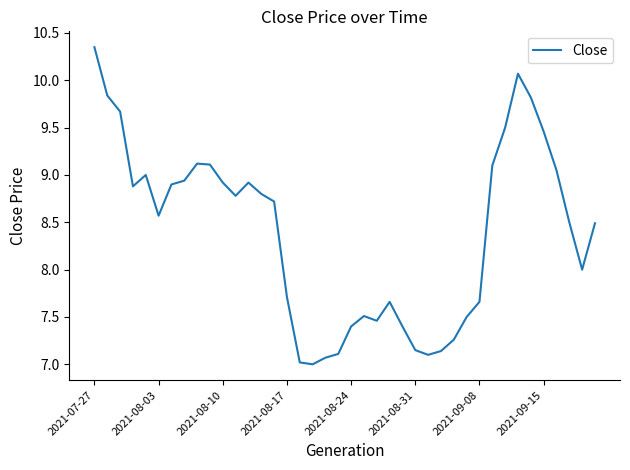

What is the minimum value shown in the chart?

7.0